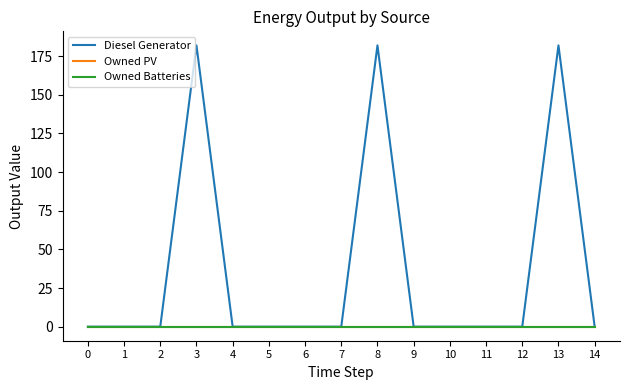

Is this an area chart (filled region under the line)?

No